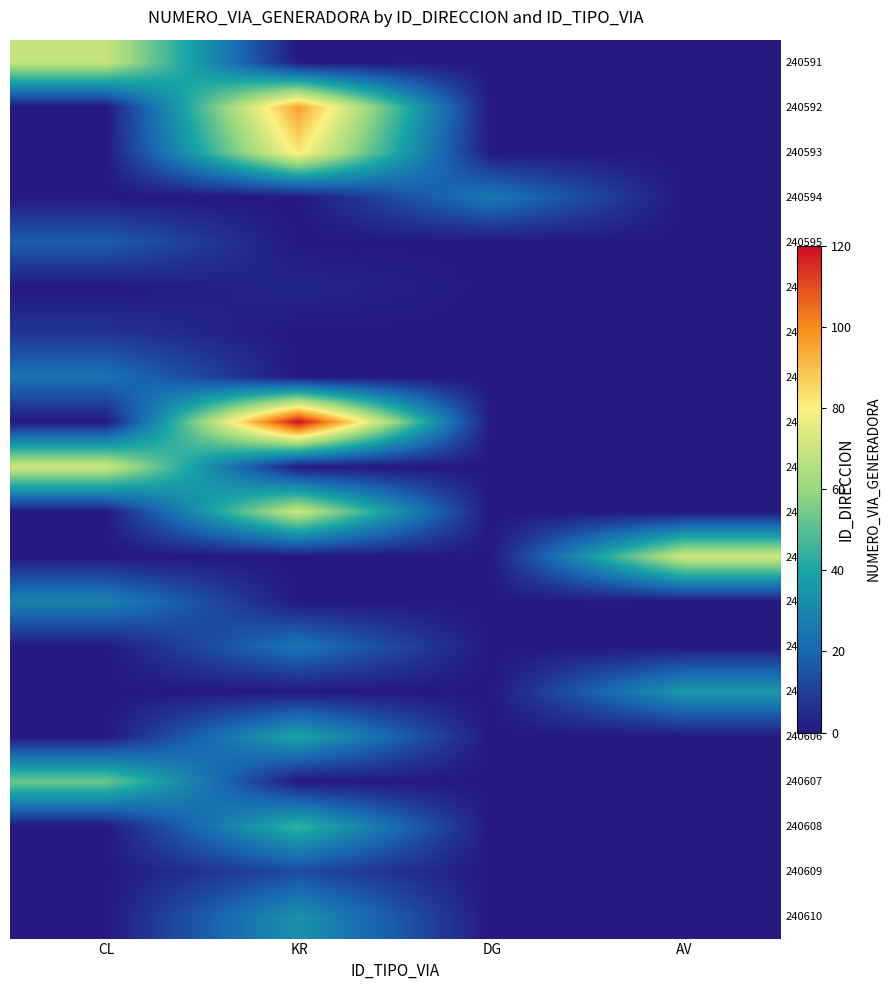

List the series in order of their peak value, lowest first.

240596, 240597, 240609, 240595, 240598, 240604, 240594, 240603, 240610, 240605, 240606, 240608, 240607, 240591, 240601, 240600, 240602, 240593, 240592, 240599